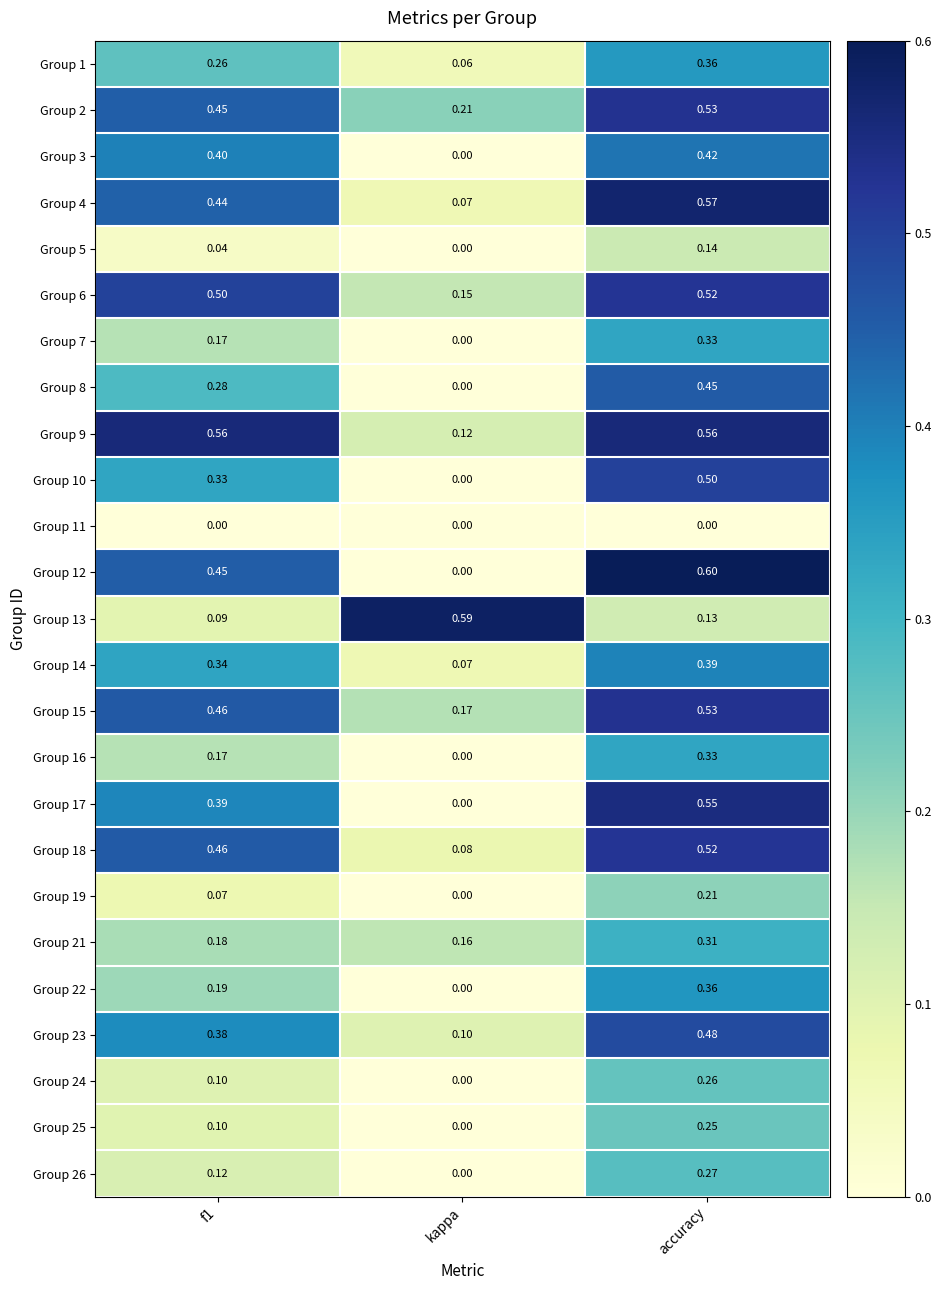

Is the value of Group 23 at kappa greater than the value of Group 3 at f1?

No